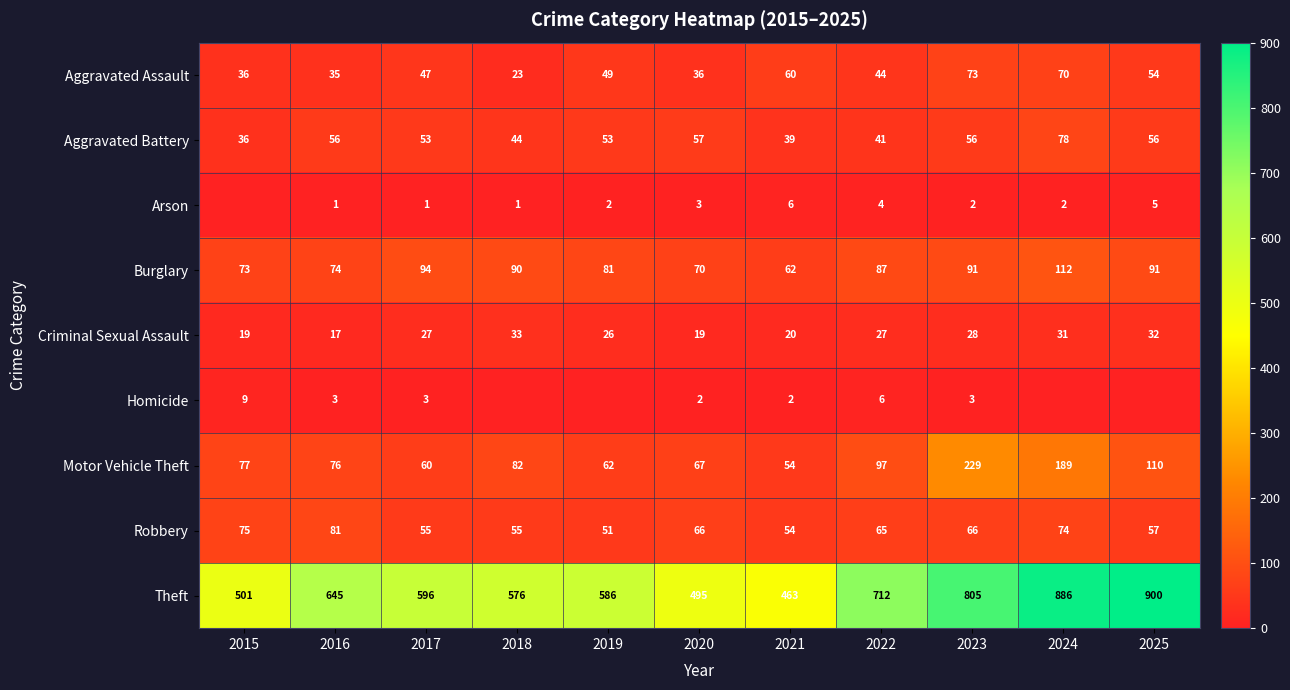

The Criminal Sexual Assault series shows 33 at 2018. True or false?

True